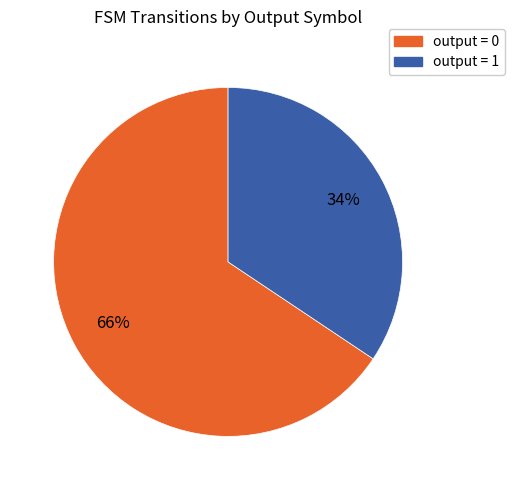

To the nearest percent, what portion does output = 0 represent?

66%